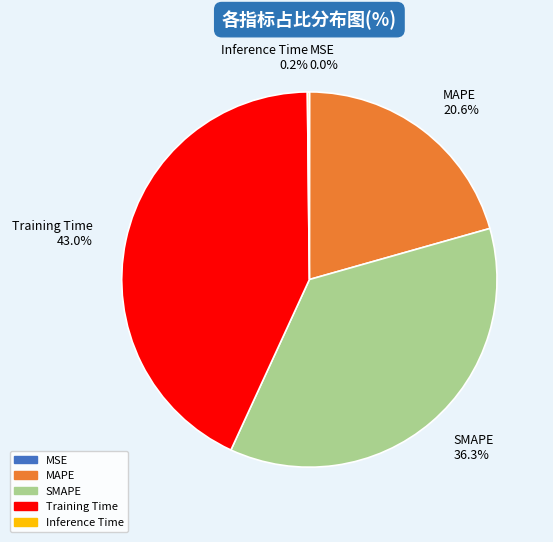

True or false: Training Time accounts for 53% of the total.

False